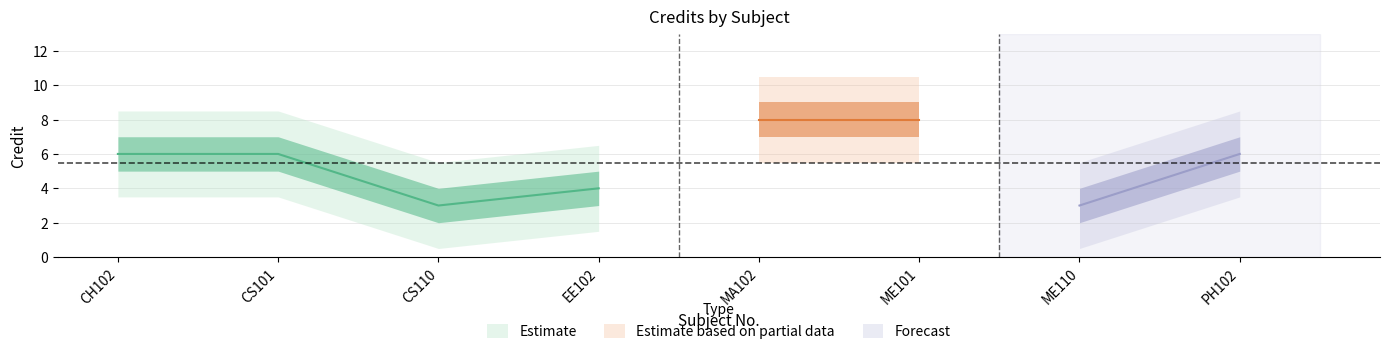

How many data points are less than 6?

3